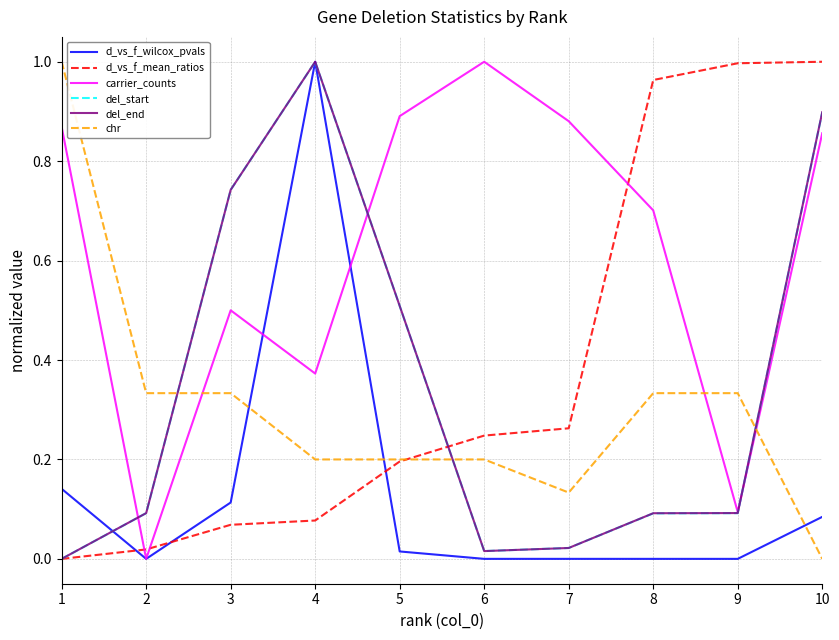

Which series has the largest total across all categories?

carrier_counts